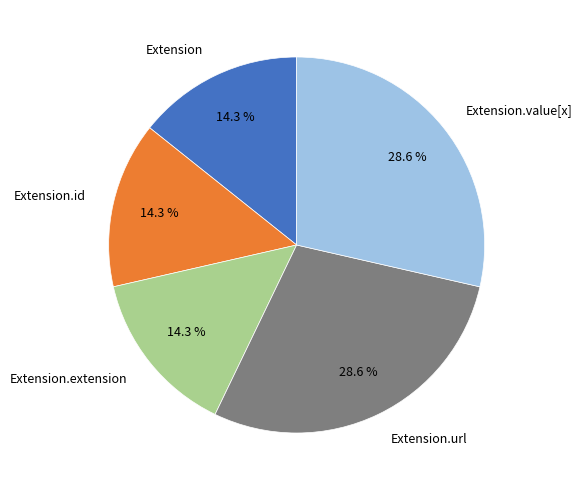

What percentage do Extension.url and Extension.extension together represent?

42.9%